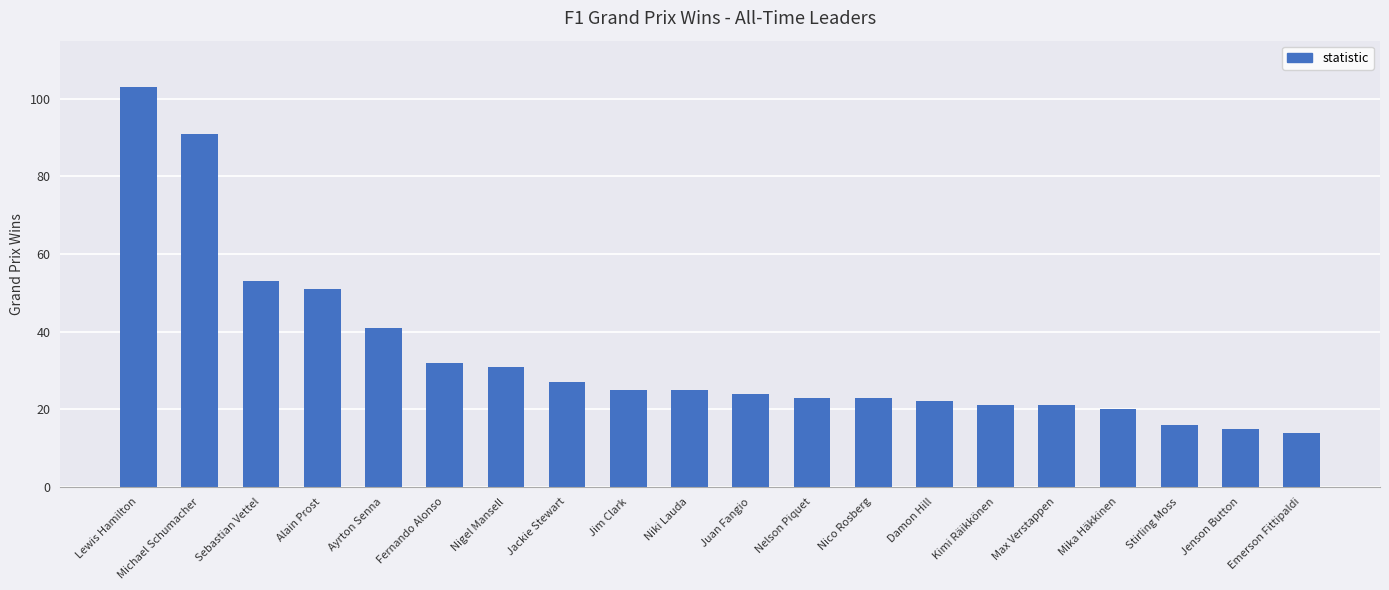

Does the chart contain any negative values?

No